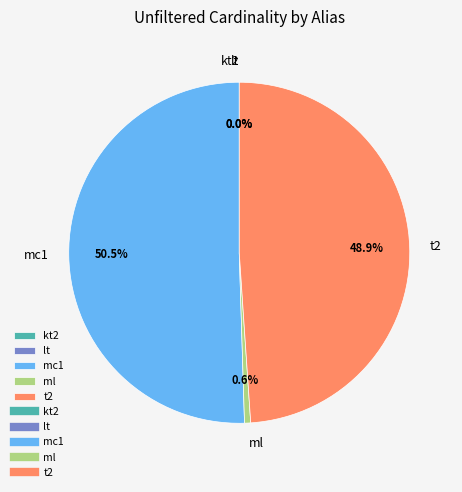

How much of the chart is everything except t2?

51.1%